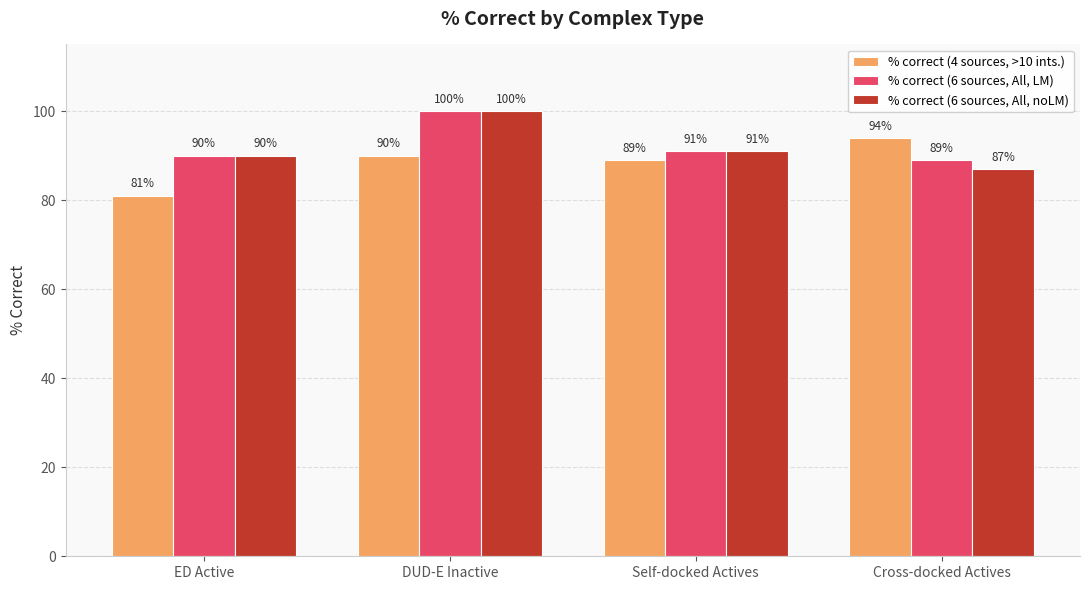

Which series changed the most between ED Active and Cross-docked Actives?

% correct (4 sources, >10 ints.)